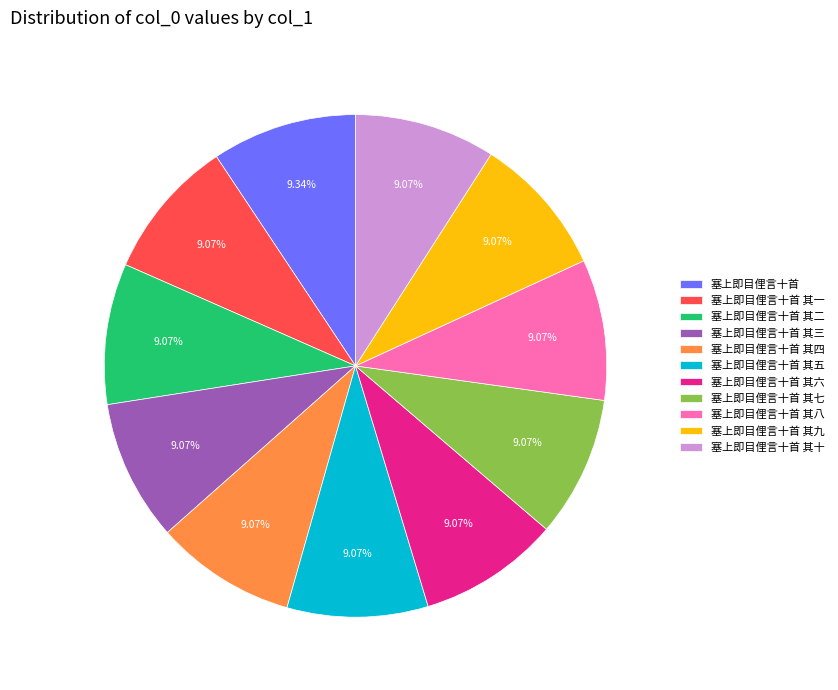

What percentage is the 塞上即目俚言十首 slice, to the nearest percent?

9%